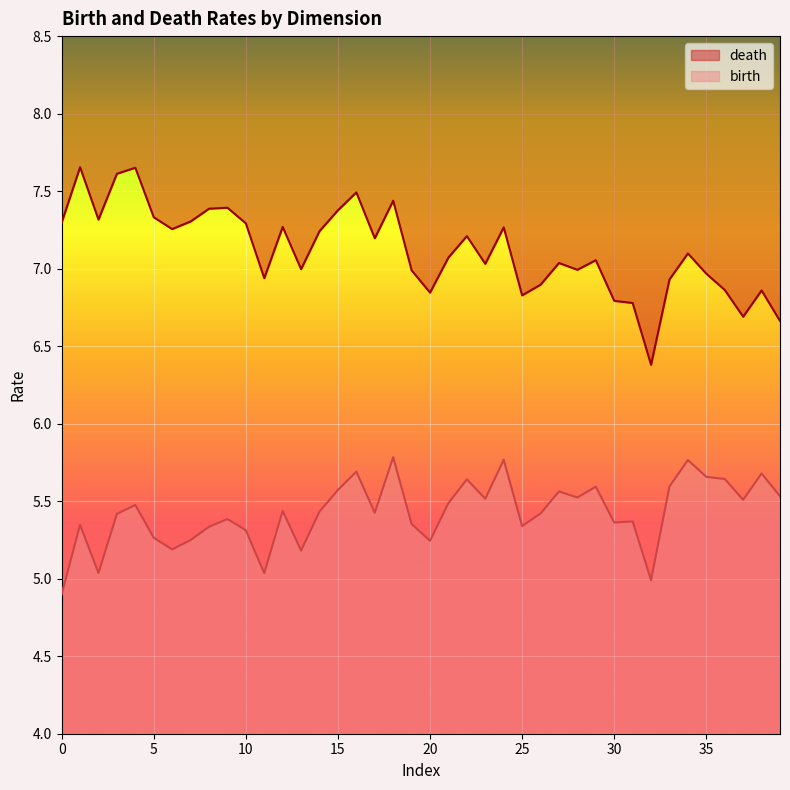

What is the difference between the second highest and second lowest values in the birth series?

0.8